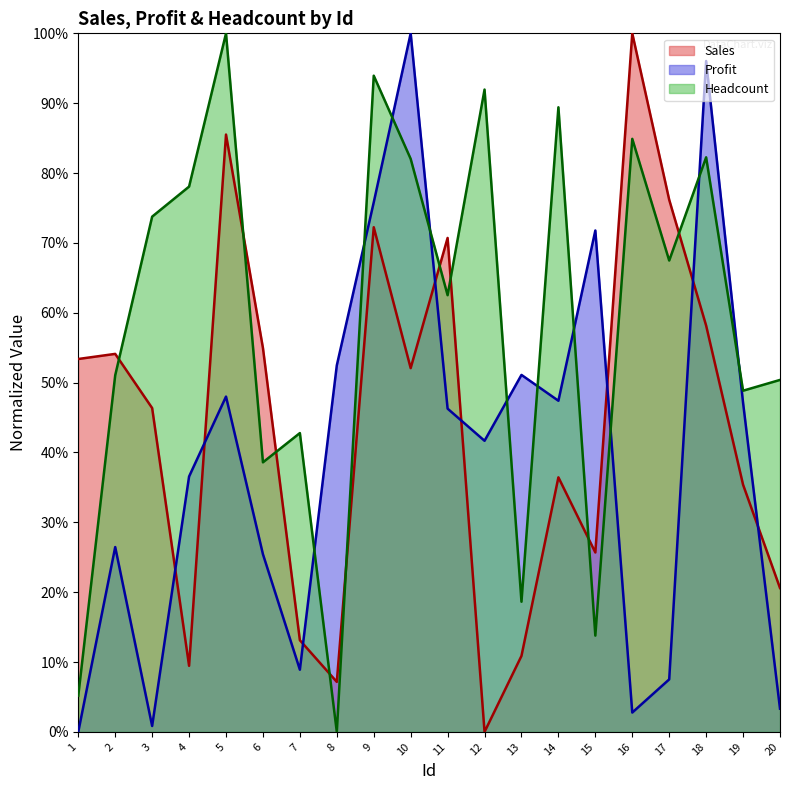

How many data points does each series have?

20